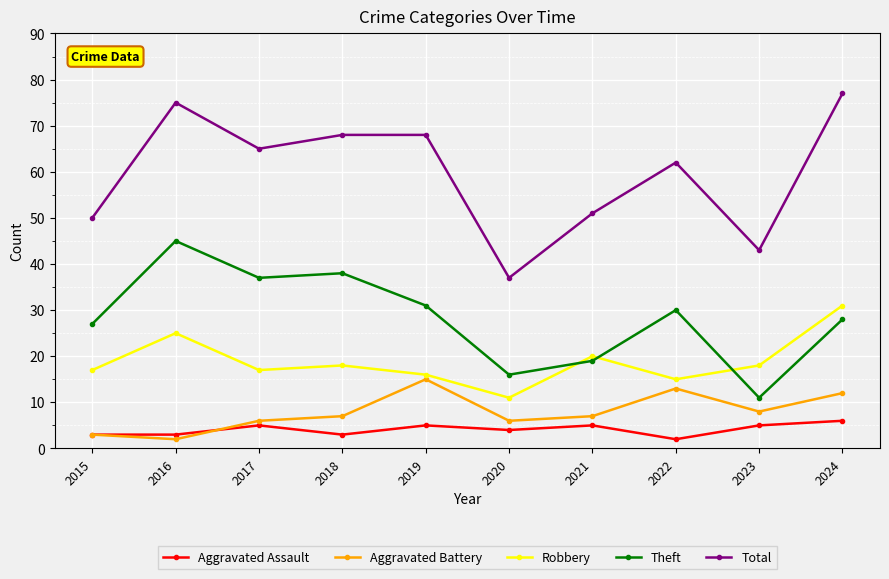

What is the average value of the Theft series?

28